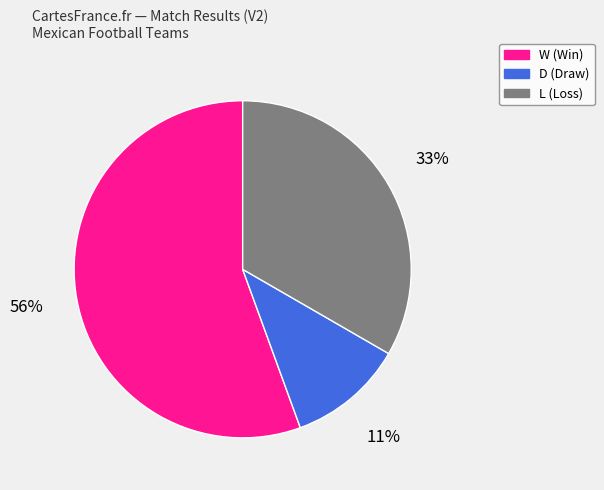

What percentage is the W slice, to the nearest percent?

56%